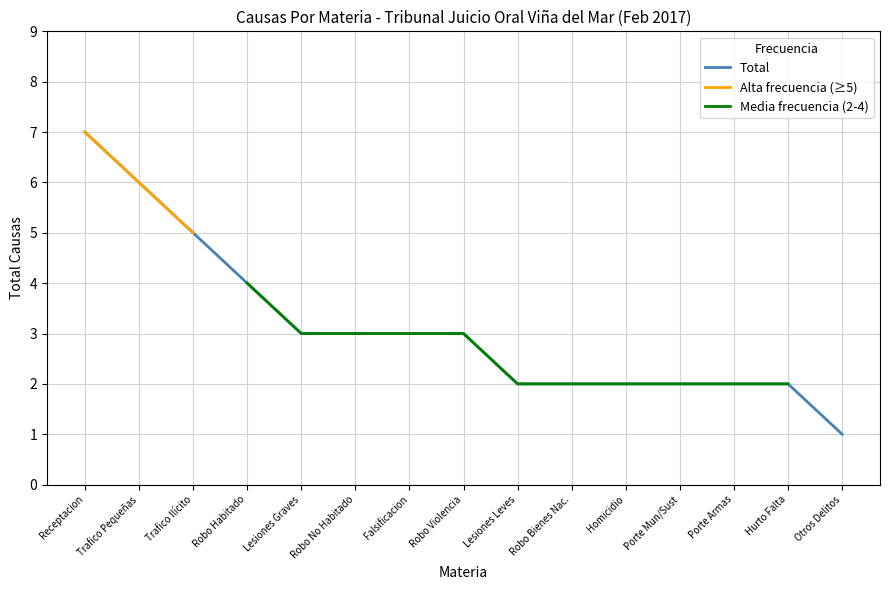

The value of Total at Porte Mun/Sust is 2.0. True or false?

True